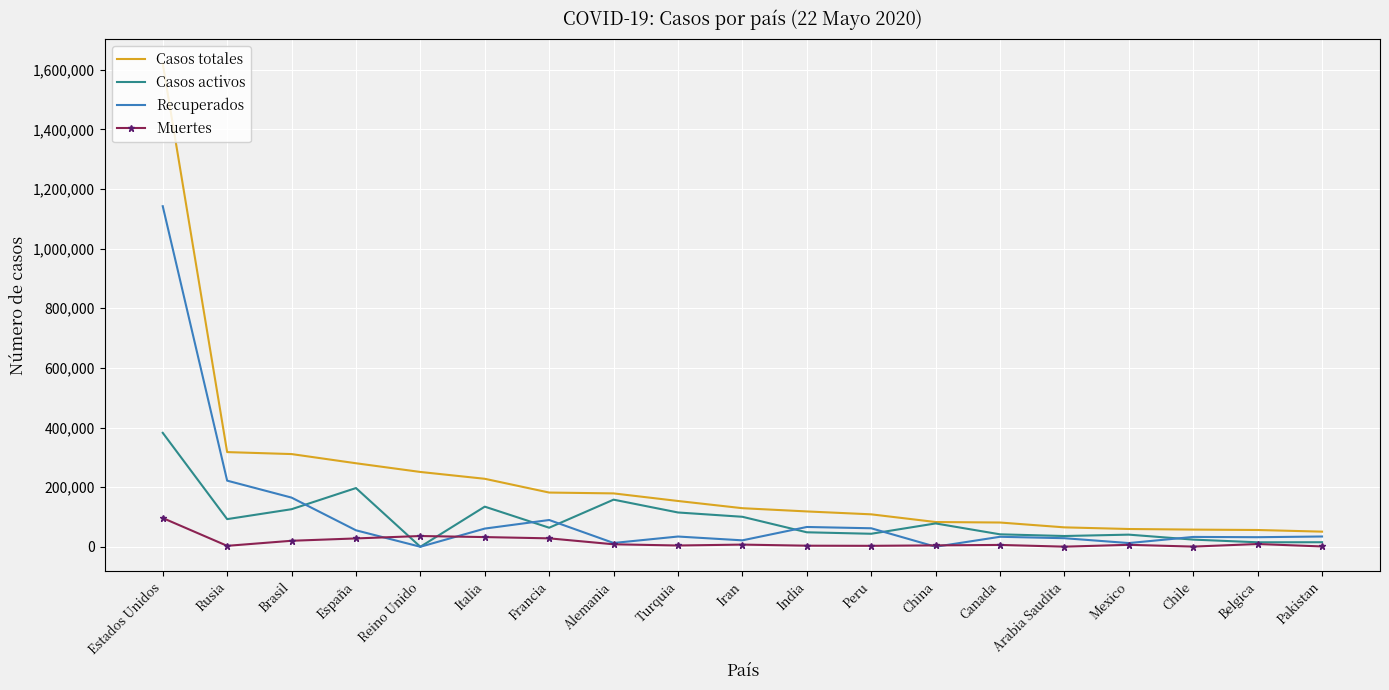

What position from the left is Canada?

14